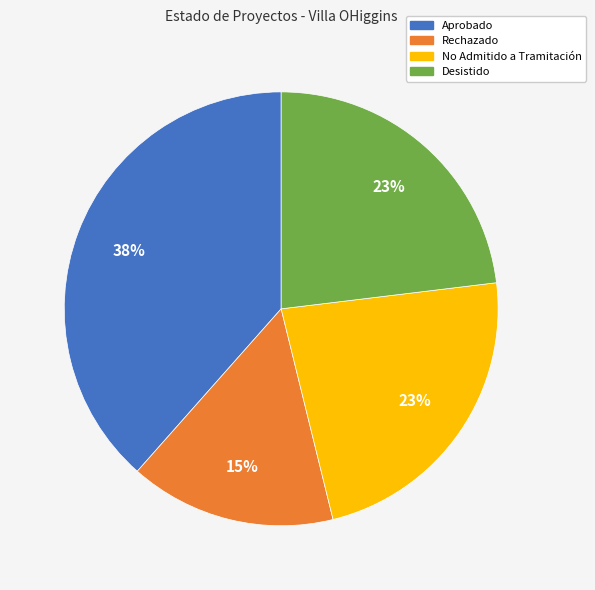

To the nearest percent, what percentage of the pie is No Admitido a Tramitación?

23%